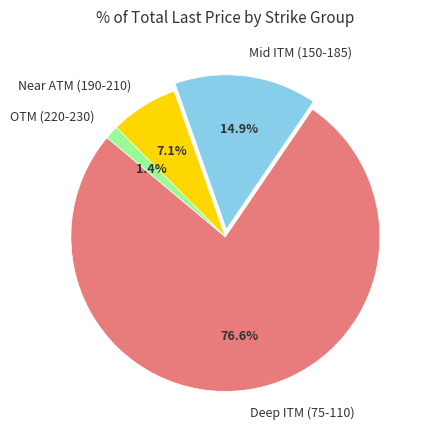

Between Deep ITM (75-110) and Near ATM (190-210), which is larger?

Deep ITM (75-110)